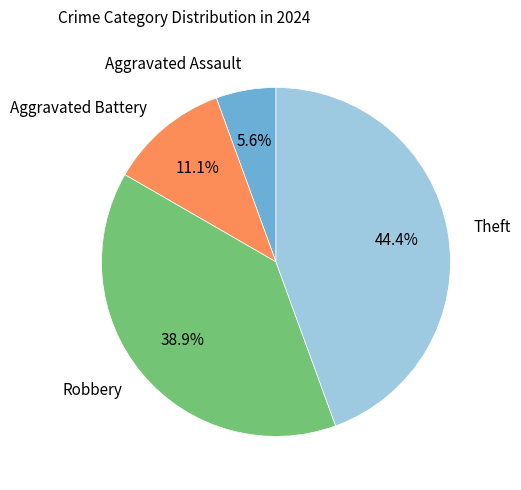

How many slices are in this pie chart?

4